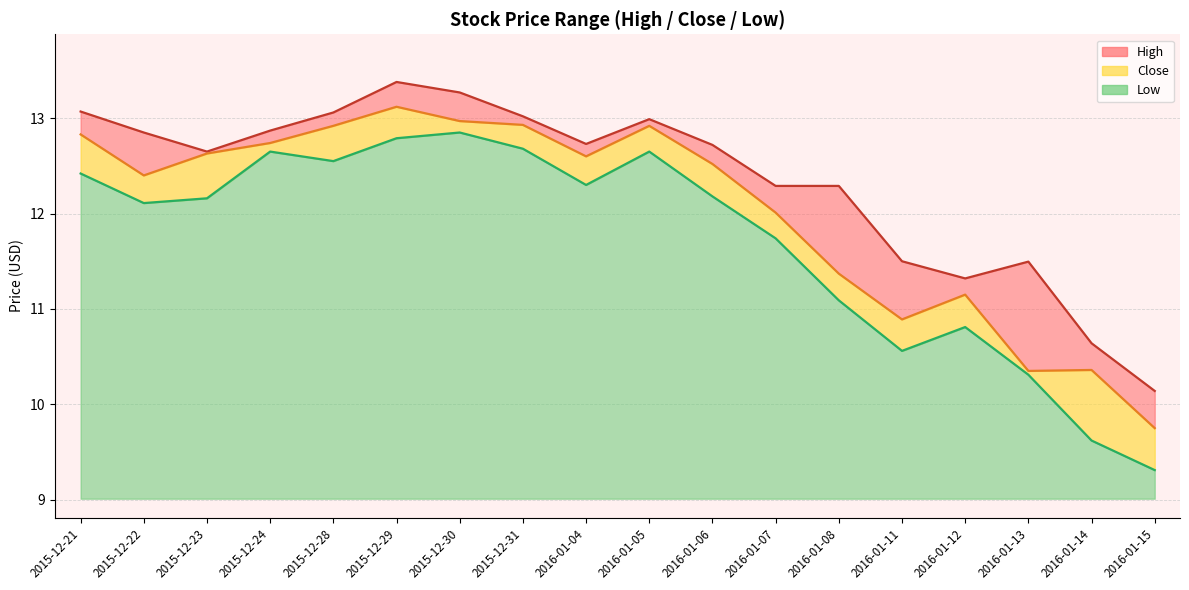

What is the minimum value shown in the chart?

9.3